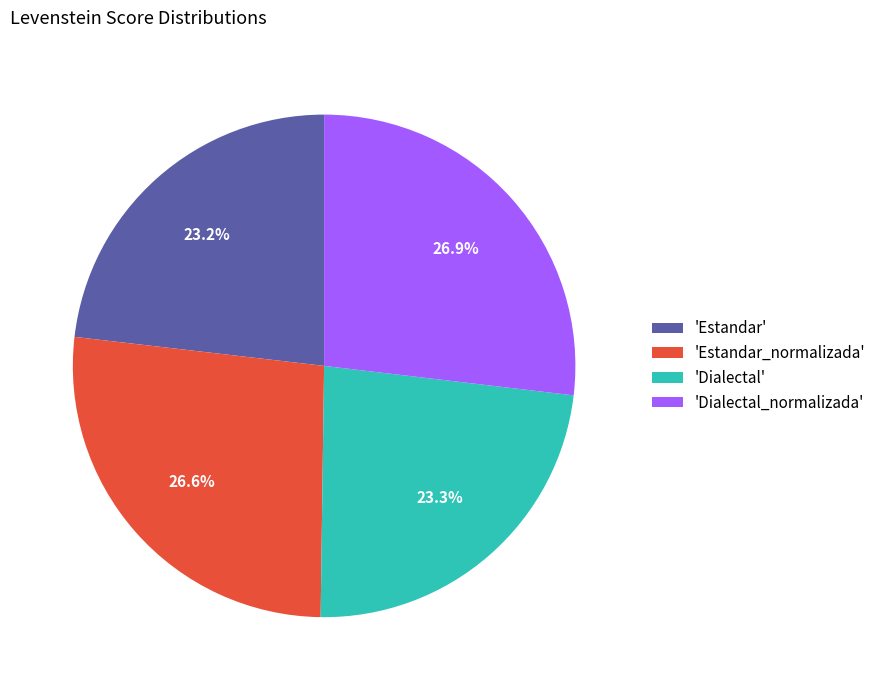

To the nearest percent, what is the difference between the largest and smallest slice percentages?

4%